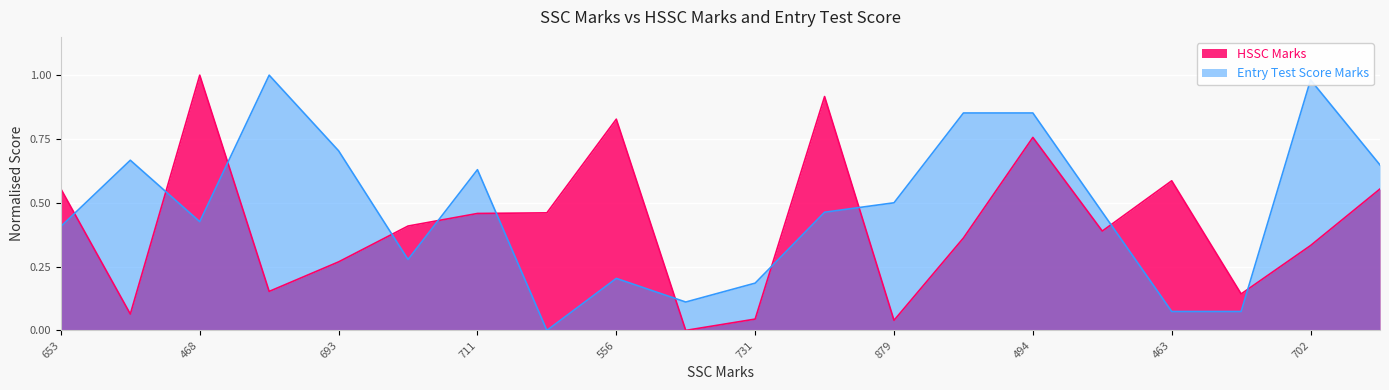

List the labels in order of HSSC Marks value, largest first.

468, 455, 556, 494, 463, 653, 547, 666, 711, 768, 619, 726, 702, 693, 718, 610, 590, 731, 879, 559